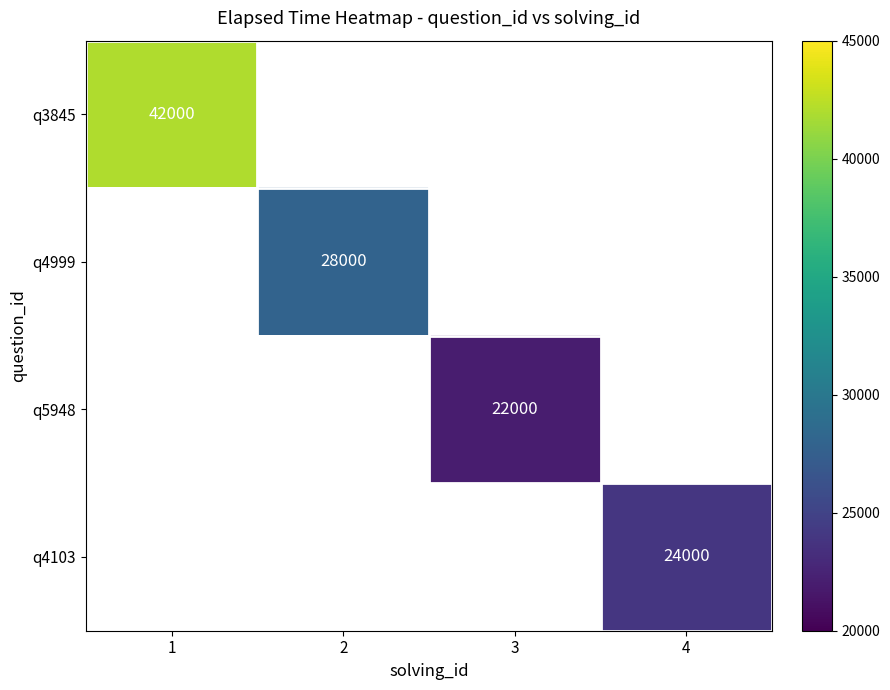

The q4999 series shows 28000 at 2. True or false?

True